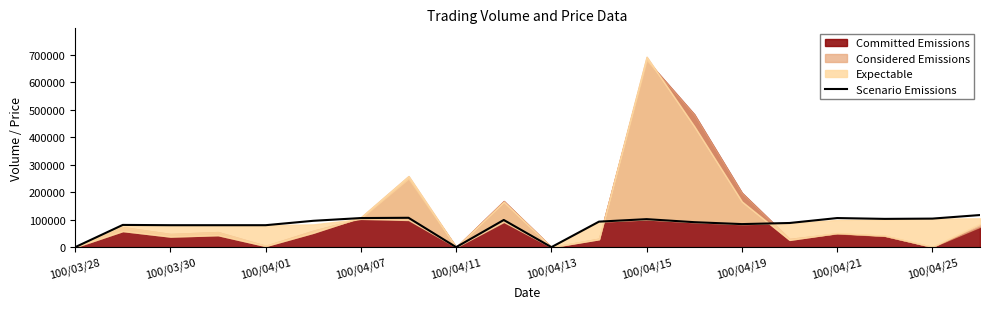

What is the difference between the maximum and minimum values?

117000